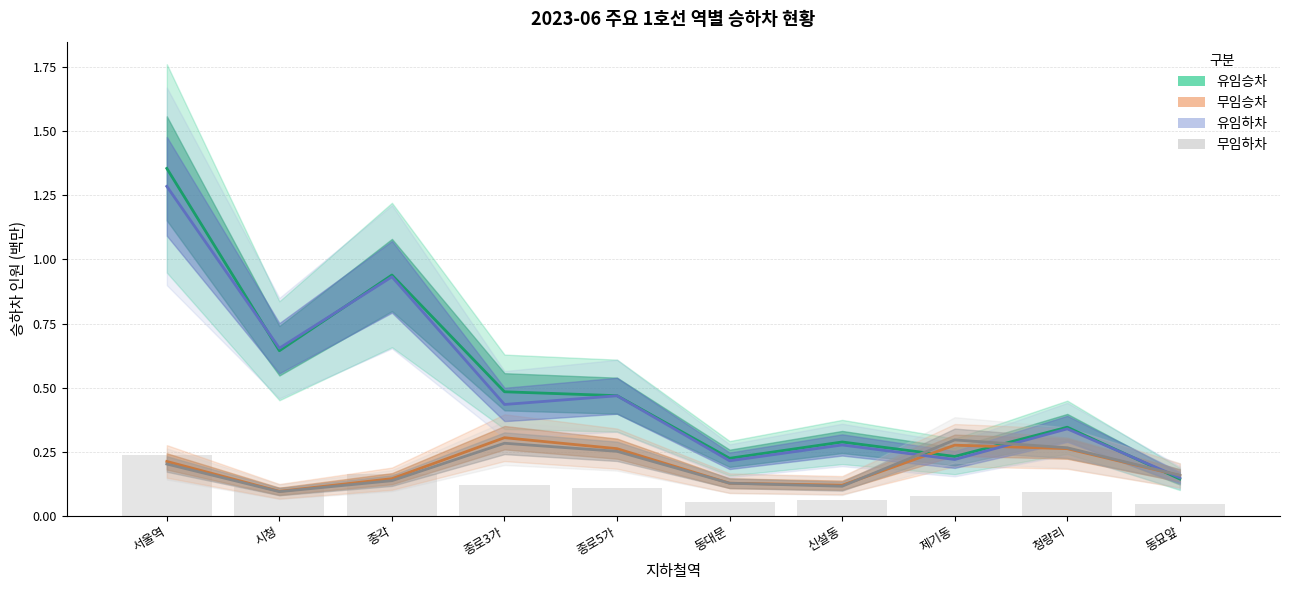

At which label does 무임승차 reach its minimum?

시청